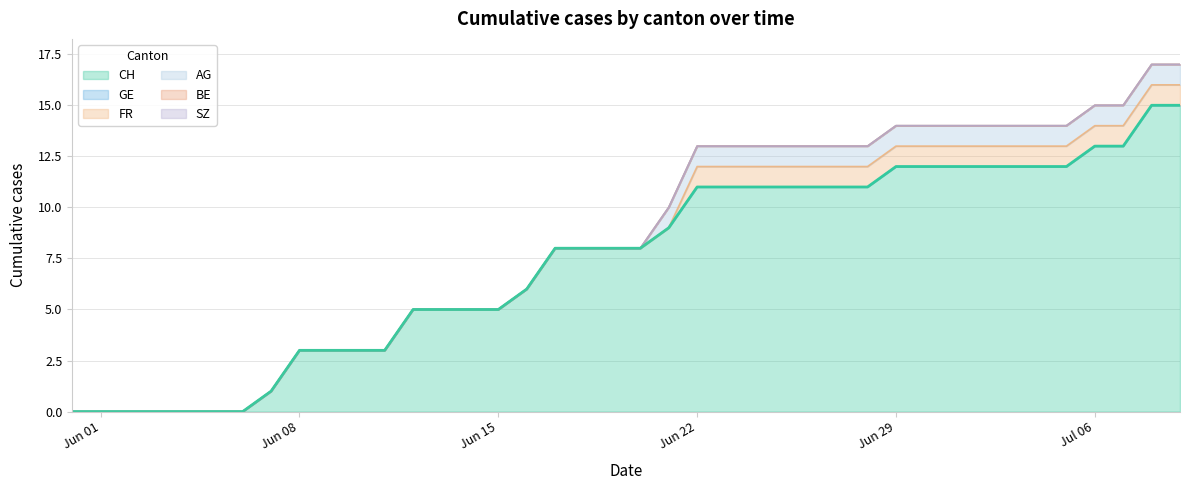

Which has a higher value, 24 or 6?

24